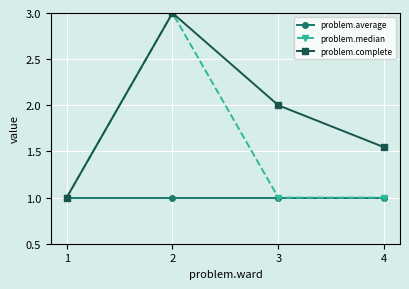

True or false: problem.median has more than 2 interior local peaks.

False